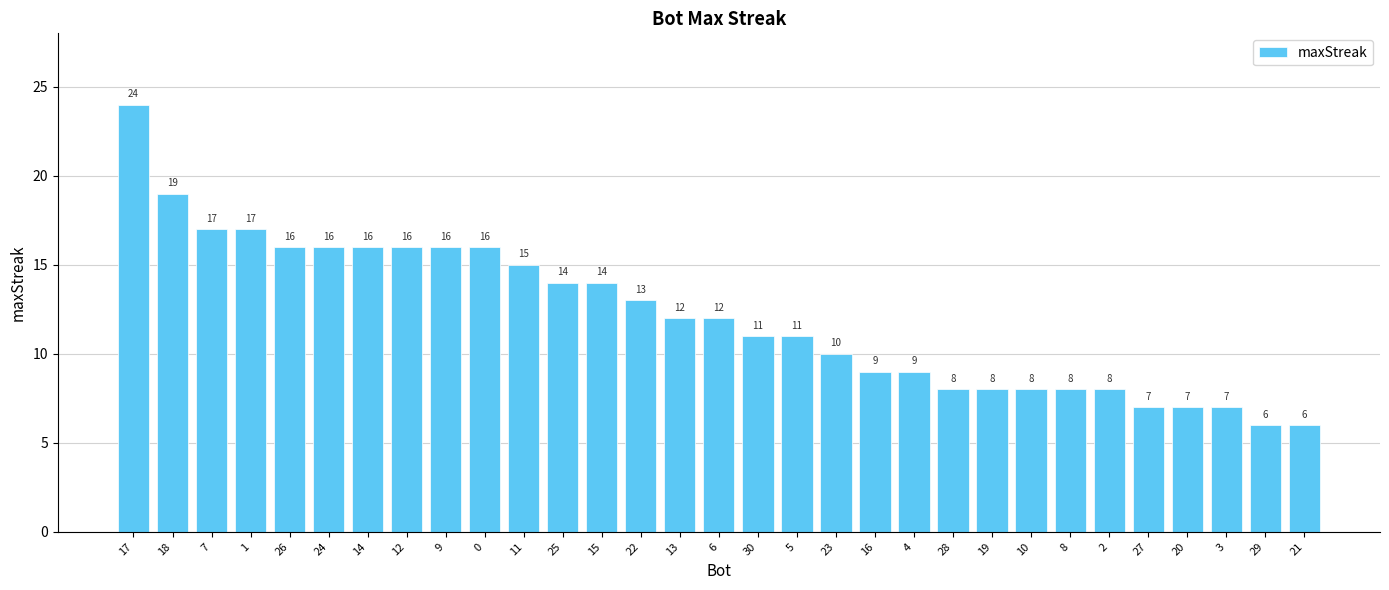

How many data points are less than 12?

15